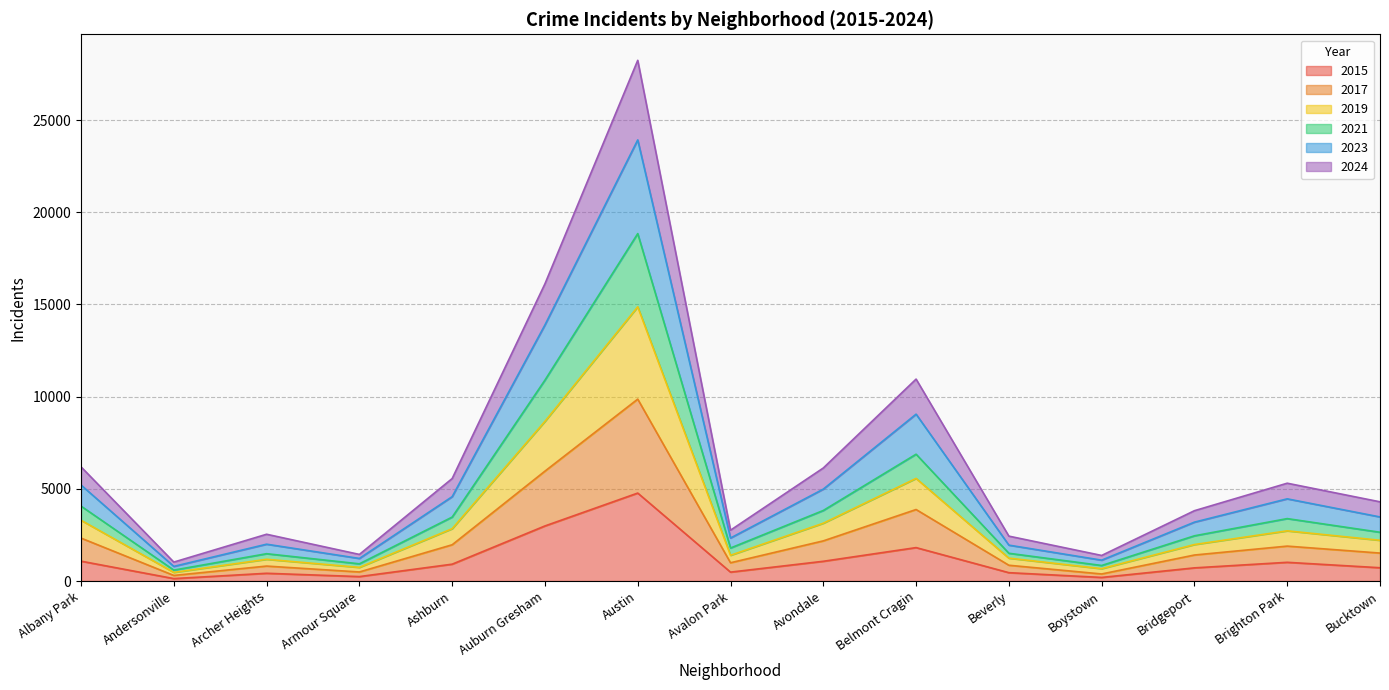

Which has a higher value, Ashburn or Auburn Gresham?

Auburn Gresham